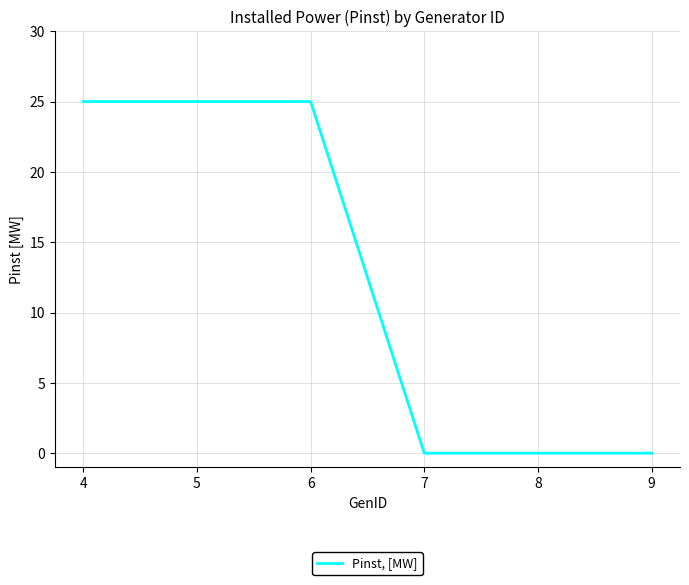

The value at 7 is 16. True or false?

False